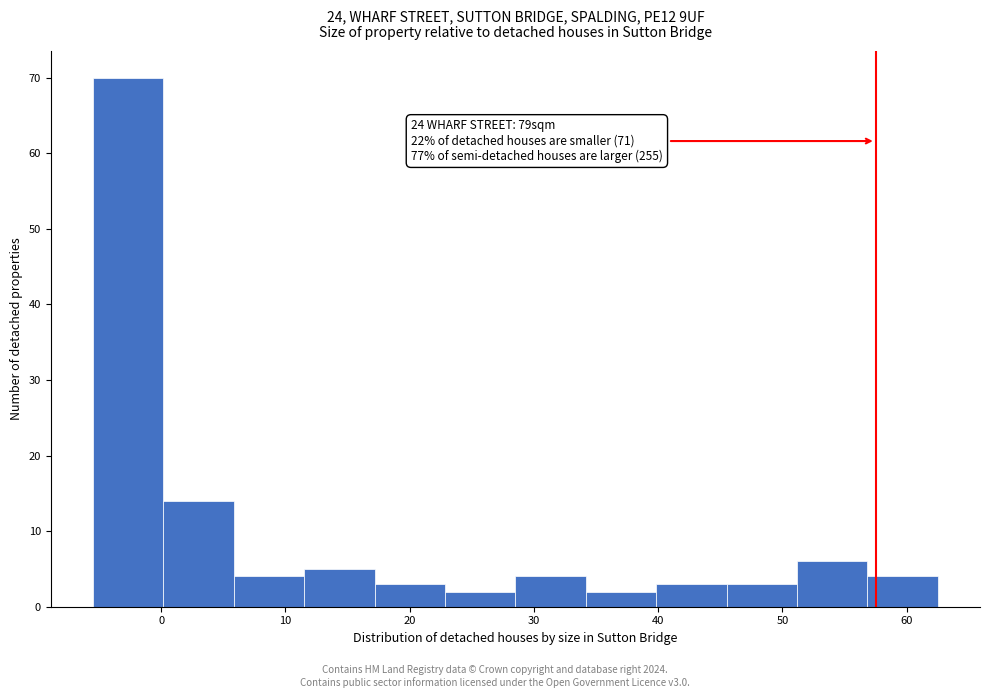

Which range on the x-axis has the tallest bar?

-5 to 0